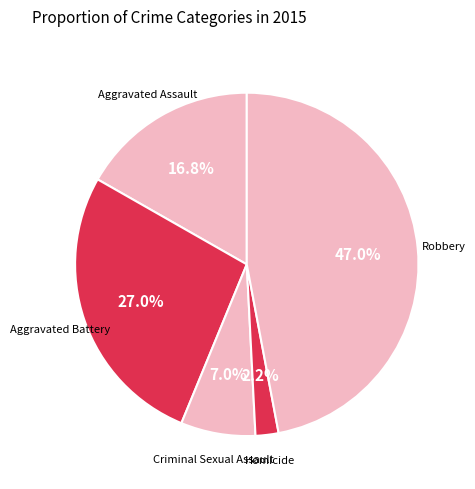

Rank the categories by value from lowest to highest.

Homicide, Criminal Sexual Assault, Aggravated Assault, Aggravated Battery, Robbery